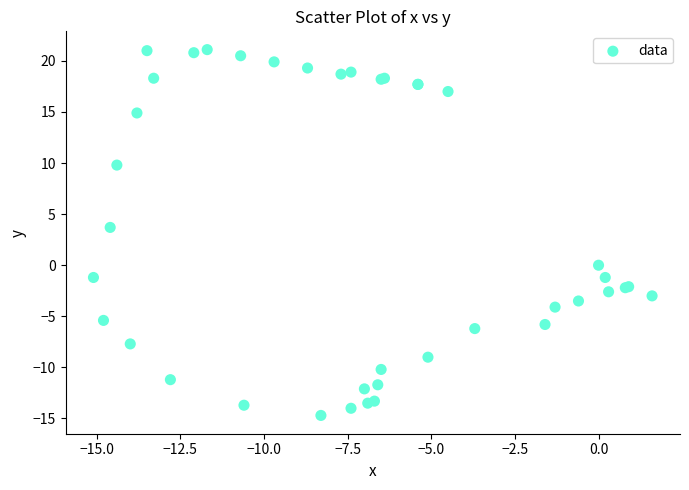

What Y value in the scatter plot is closest to 3?

3.7